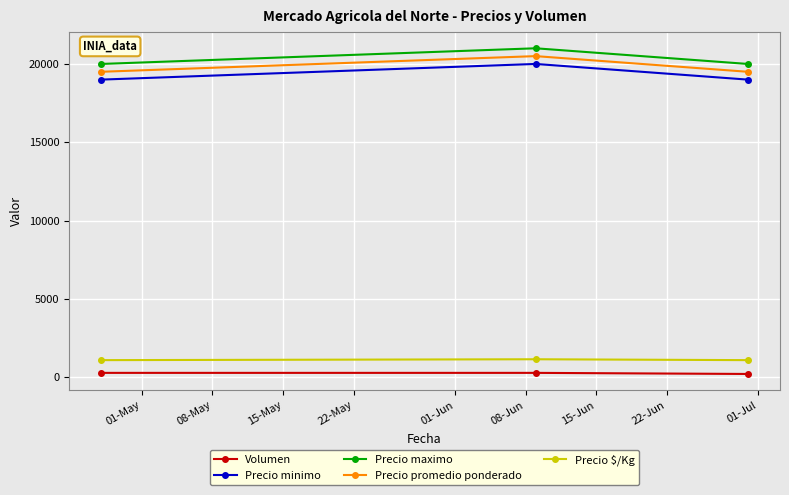

What is the sum of all Precio $/Kg values?

3305